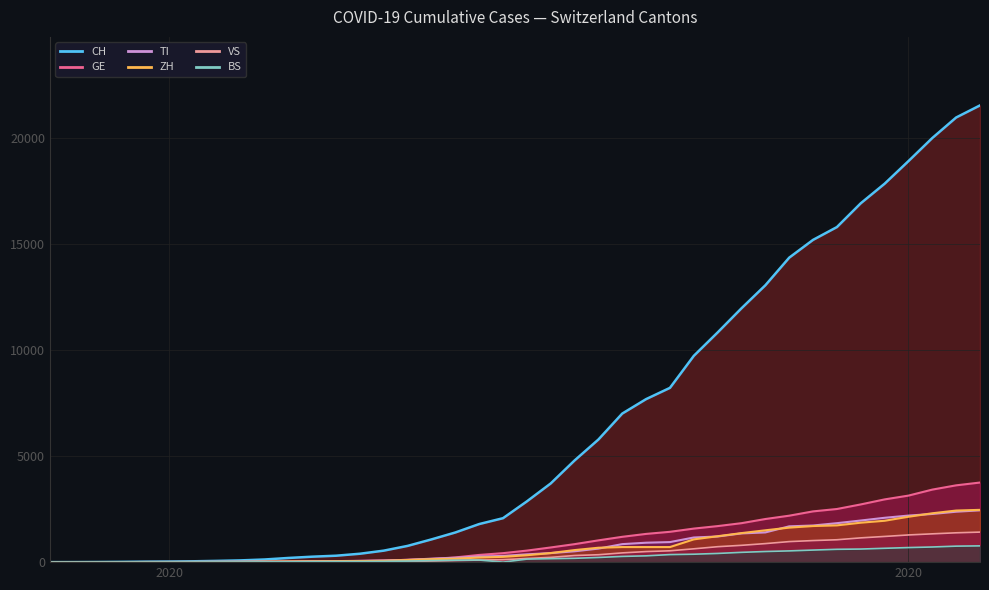

What is the difference between the maximum and minimum values in the CH line series?

21534